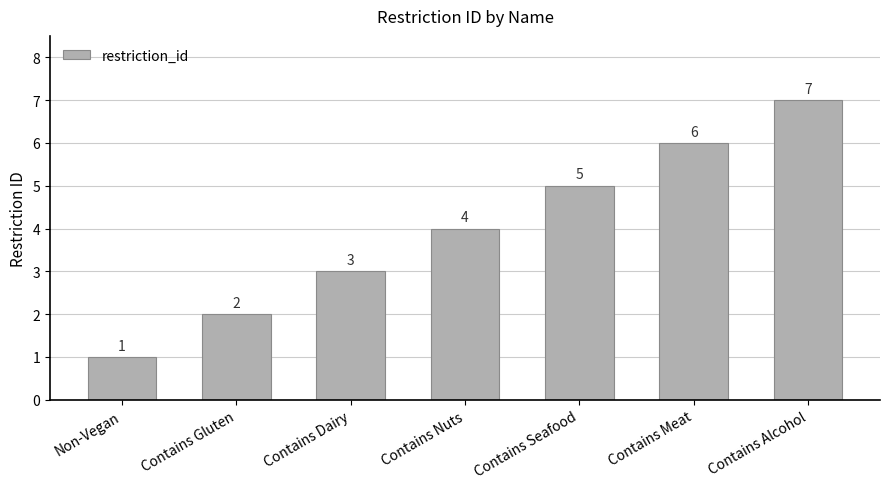

Are the bars grouped side by side (vs. stacked)?

No